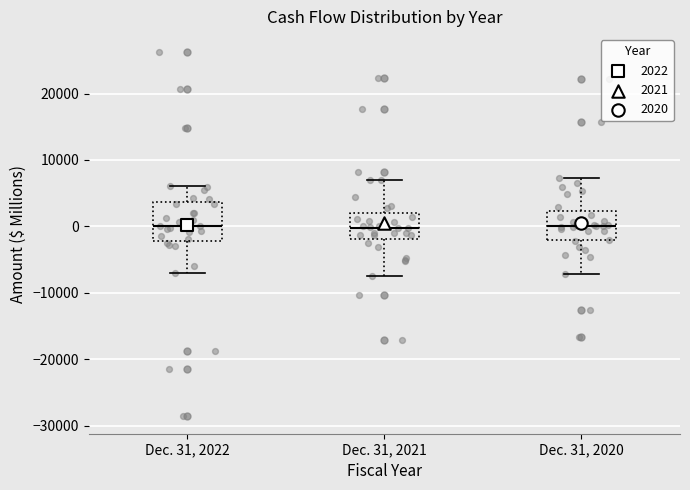

Reading left to right, transcribe this box plot: for each box, give where its median line is, the range the box spans, and where its two whiskers end, as read against the y-axis. The values are not printed on the chart, so give them approximately, as read against the axis.

Dec. 31, 2022: median 0, box -2000 to 4000, whiskers -7000 to 6000
Dec. 31, 2021: median 0, box -2000 to 2000, whiskers -7000 to 7000
Dec. 31, 2020: median 0, box -2000 to 2000, whiskers -7000 to 7000